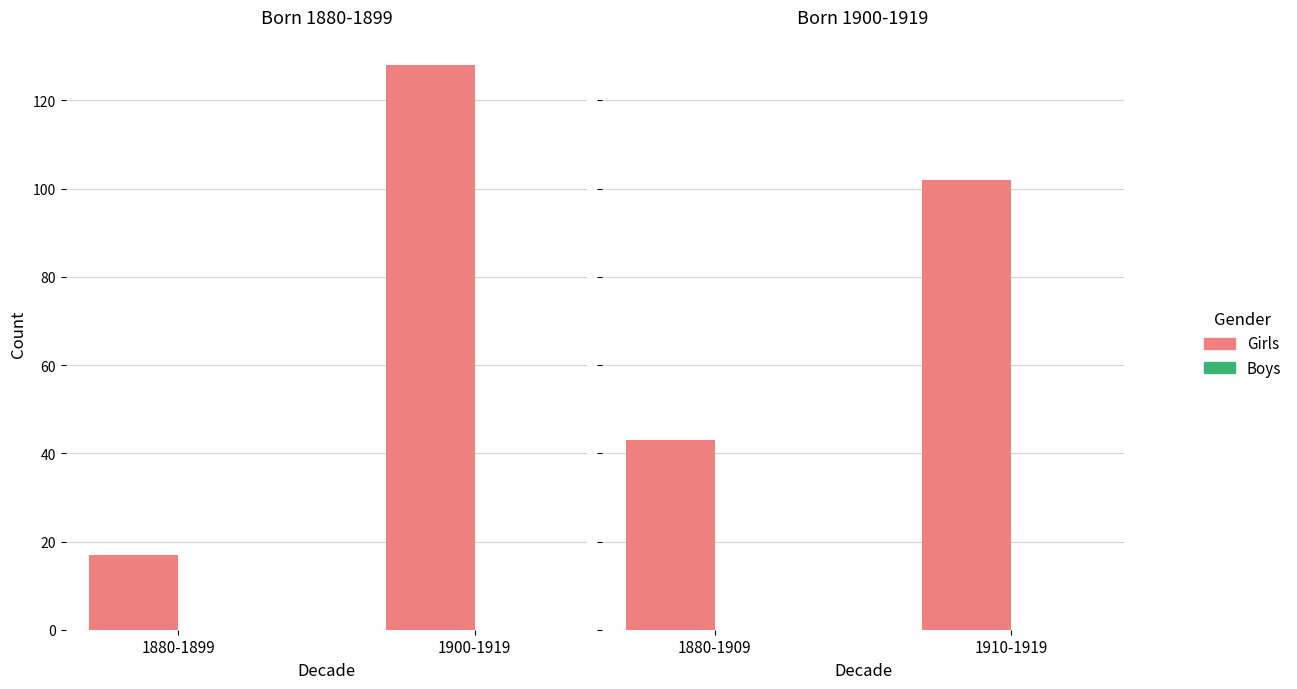

Is the value of Girls at 1880-1909 greater than the value of Boys at 1880-1909?

Yes